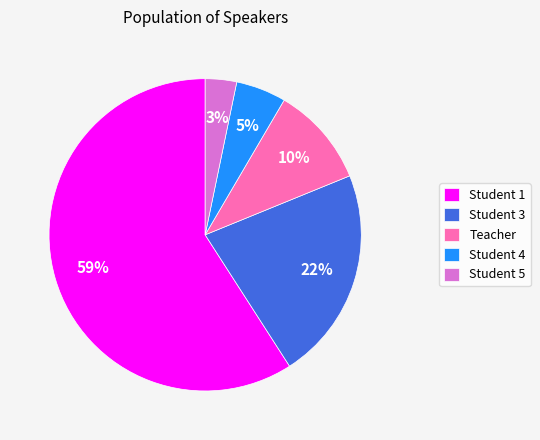

Is there a majority slice in this chart?

Yes